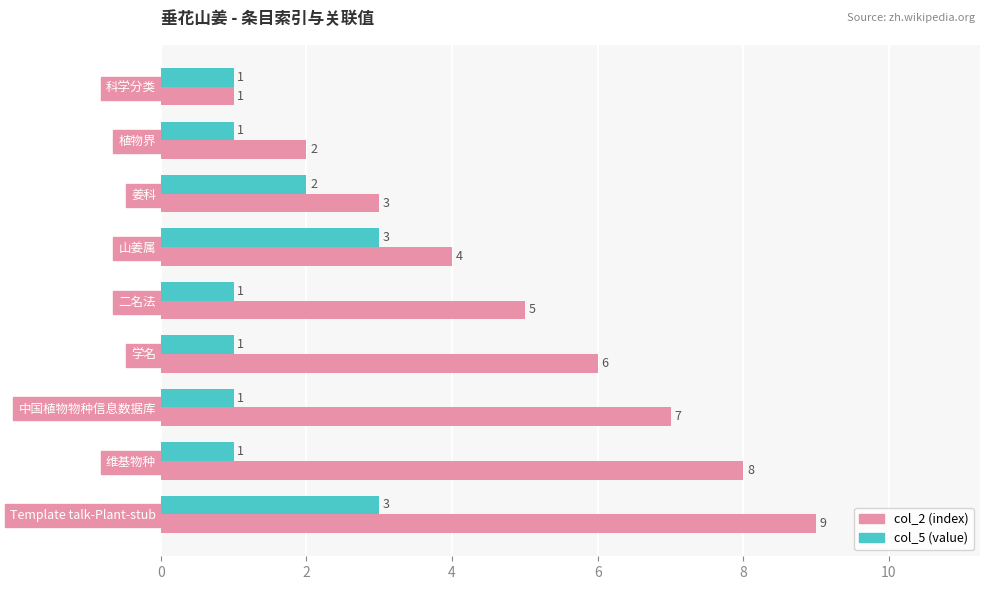

Read the col_5 (value) value at Template talk-Plant-stub.

3